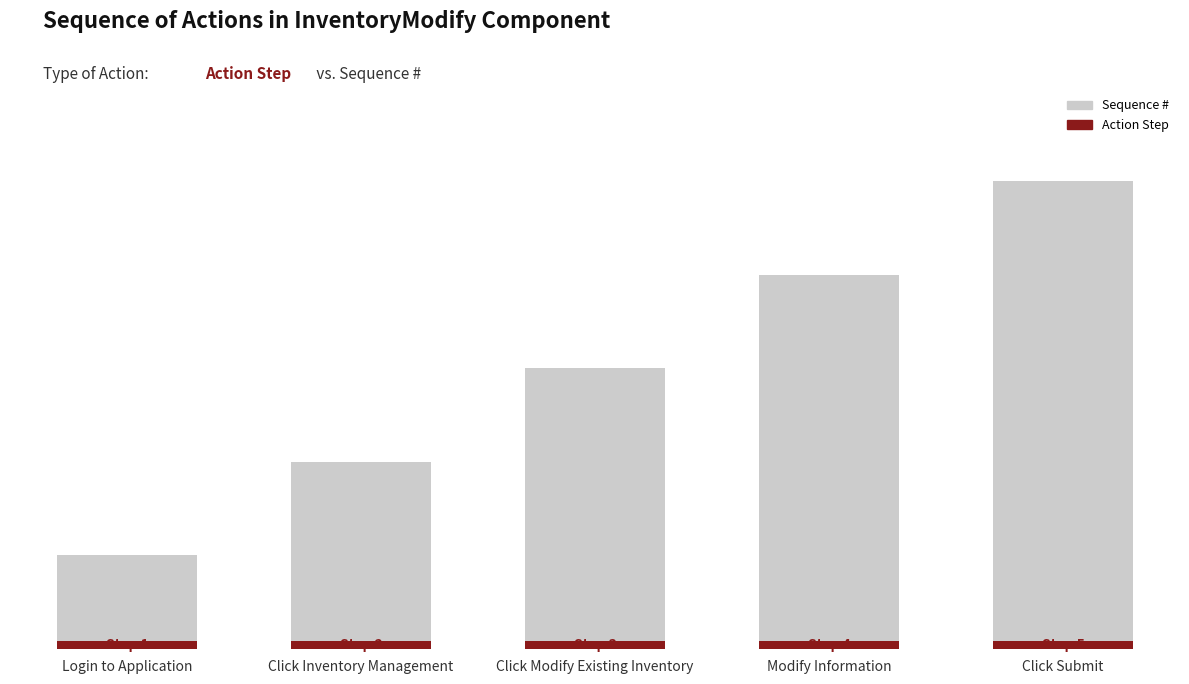

Which series has the largest total across all categories?

Sequence #